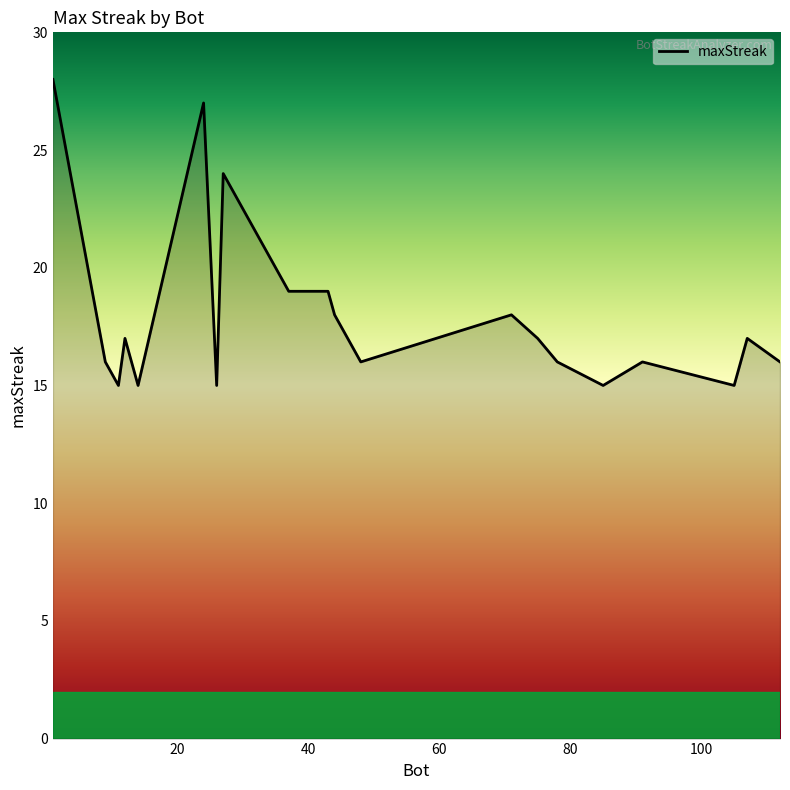

What is the difference between the maximum and minimum values?

13